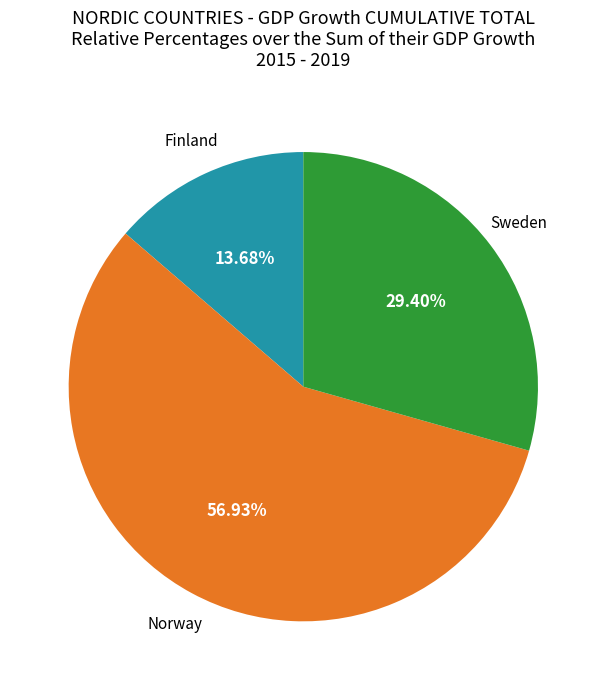

How many slices are in this pie chart?

3